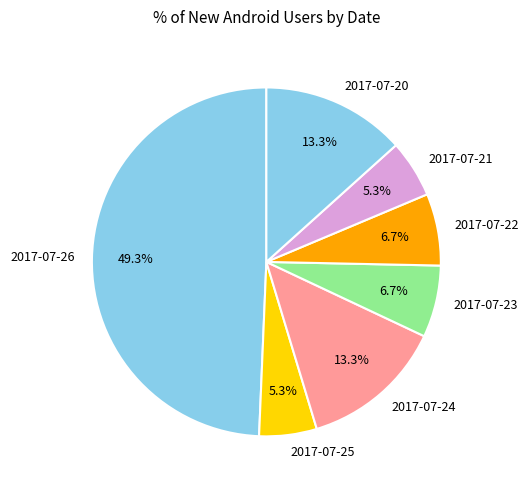

How many segments does this pie chart have?

7